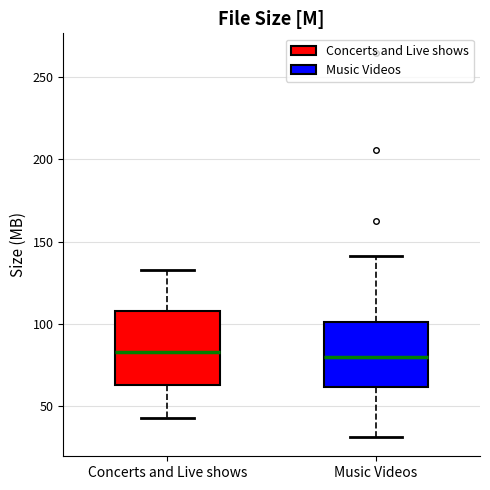

Where is the lower edge of the box for Concerts and Live shows on the y-axis? The values are not printed on the chart, so give them approximately, as read against the axis.

65